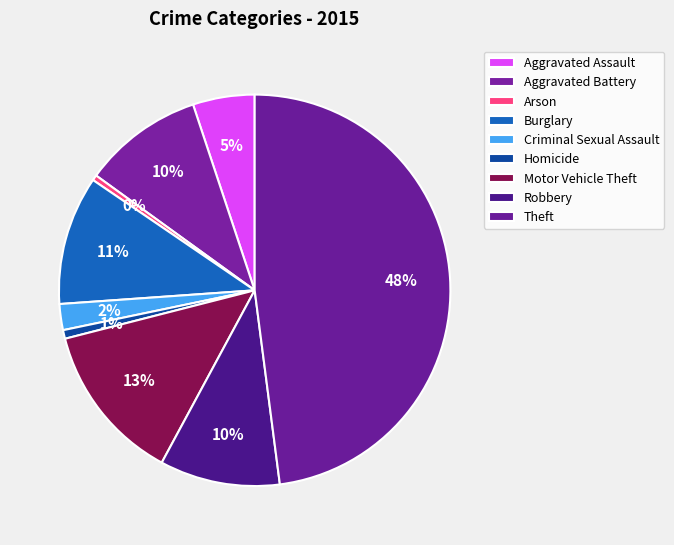

How many slices are in this pie chart?

9